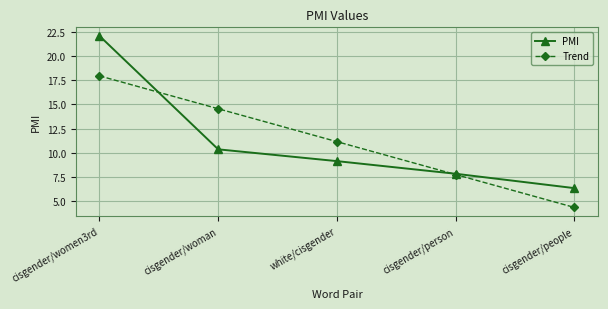

How many distinct data groups are displayed?

2